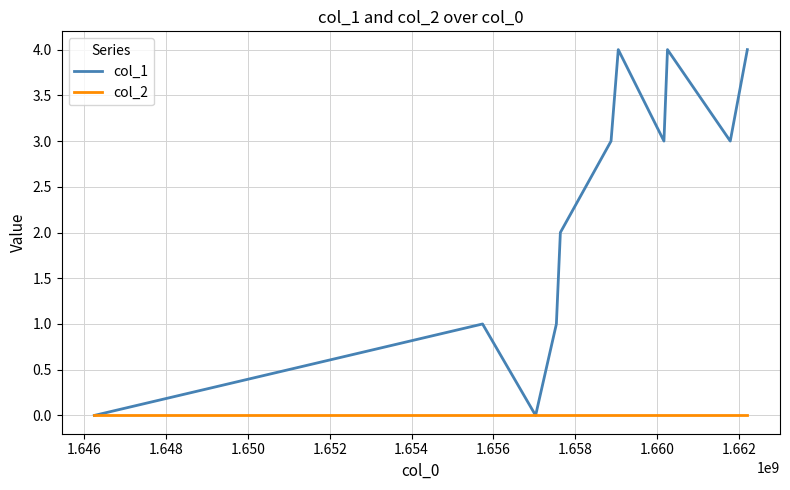

Rank the series by their maximum value, from lowest to highest.

col_2, col_1